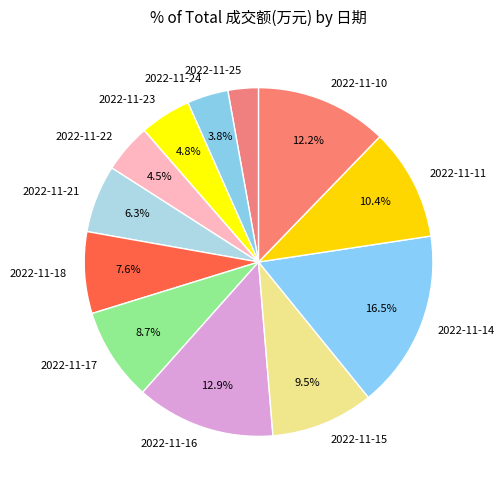

What is the ratio of the value at 2022-11-17 to the value at 2022-11-11?

0.8